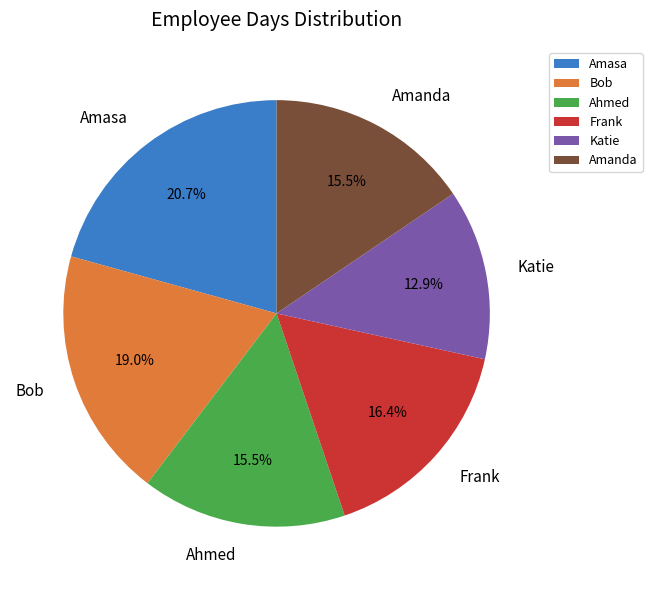

To the nearest percent, what is the difference between the Frank and Amanda slice percentages?

1%